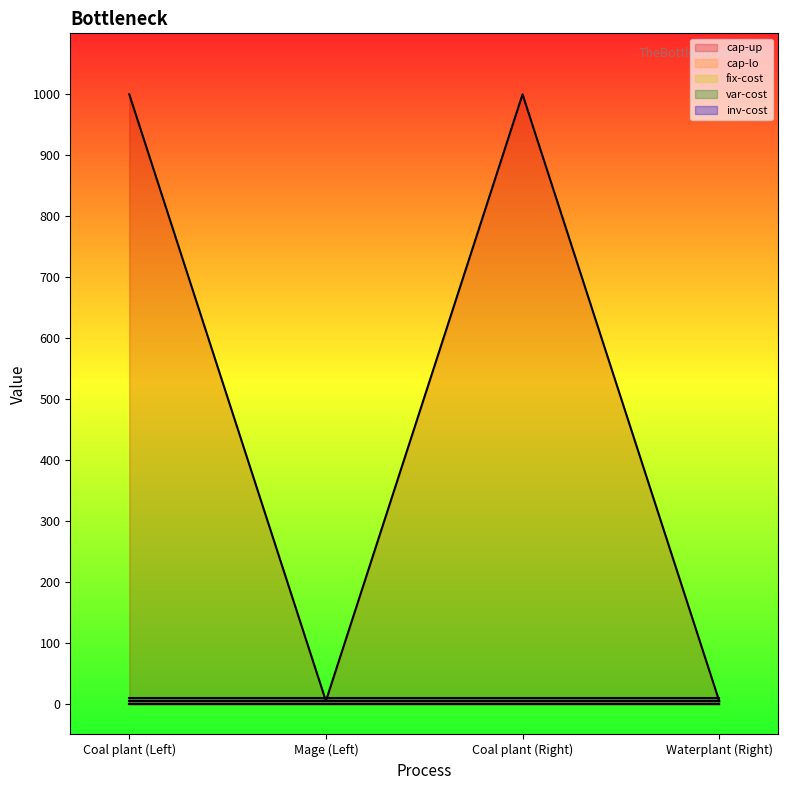

The inv-cost series shows 4.3 at Coal plant (Left). True or false?

False